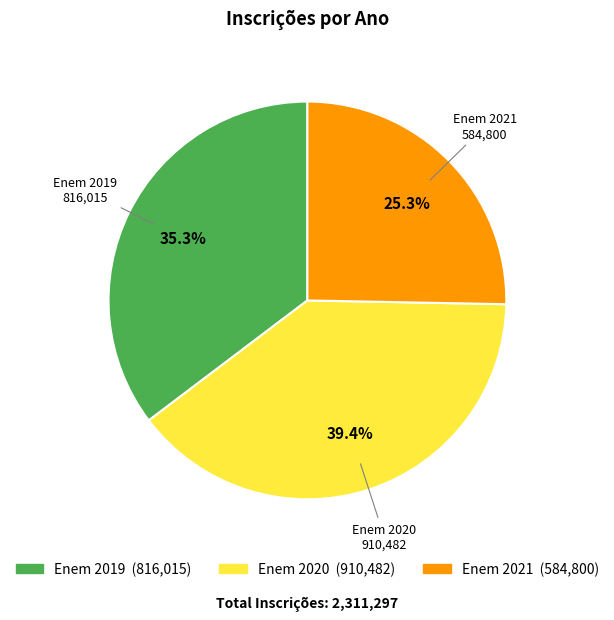

Approximately how many times larger is the value at Enem 2019 compared to Enem 2021?

1.4